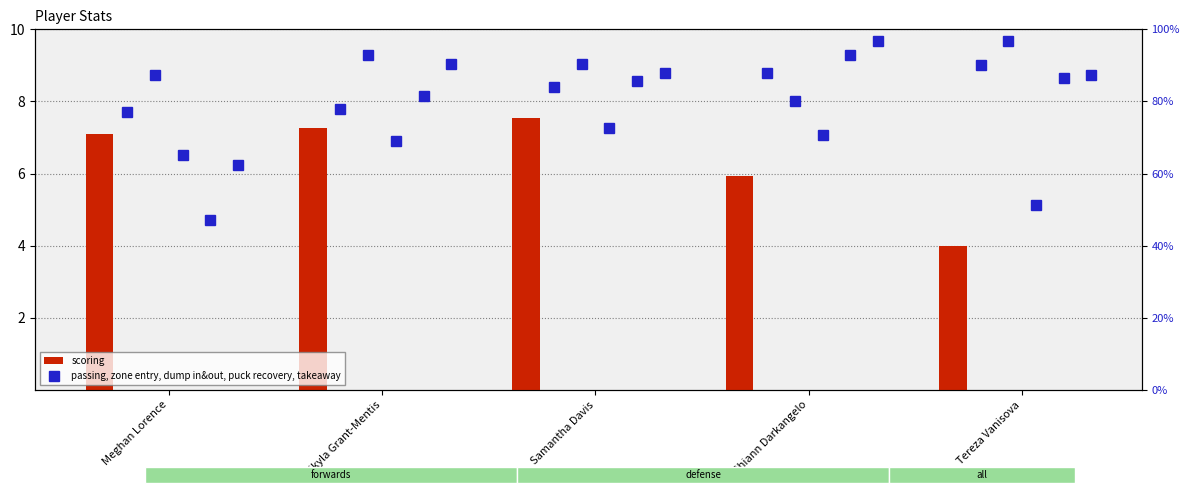

What is the difference between the maximum and minimum values in the zone entry series?

1.7